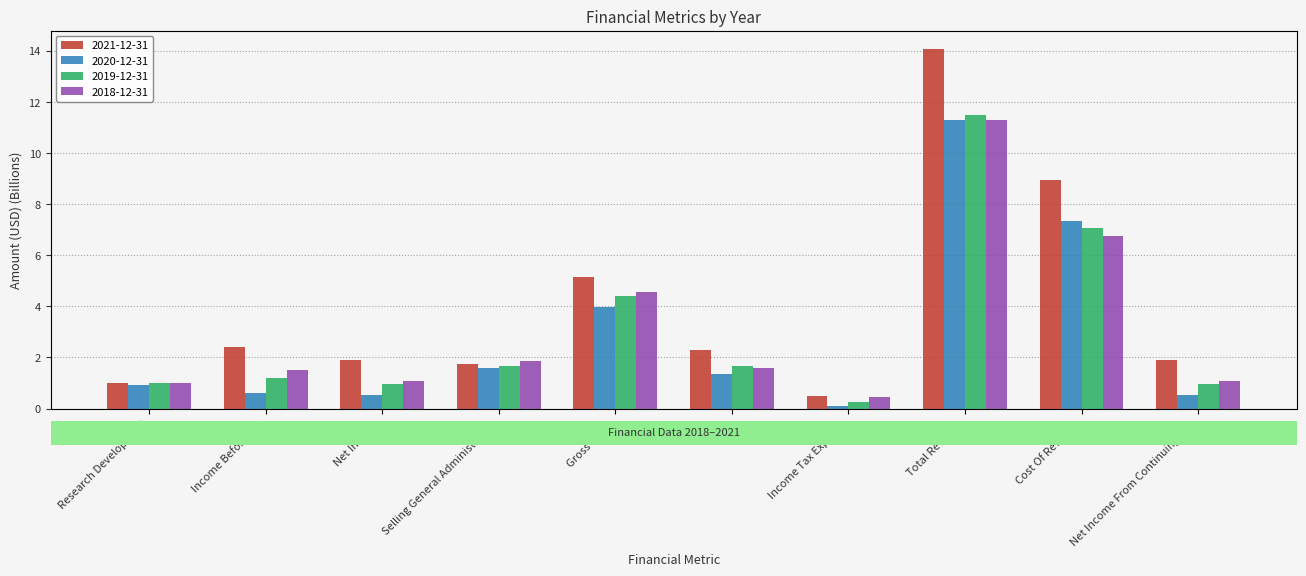

What is the spread (max minus min) of values at Research Development?

0.1